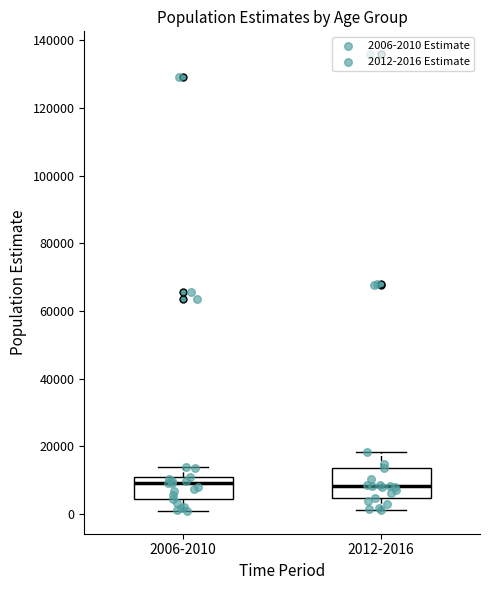

Reading left to right, transcribe this box plot: for each box, give where its median line is, the range the box spans, and where its two whiskers end, as read against the y-axis. The values are not printed on the chart, so give them approximately, as read against the axis.

2006-2010: median 10000, box 4000 to 12000, whiskers 0 to 14000
2012-2016: median 8000, box 4000 to 14000, whiskers 2000 to 18000